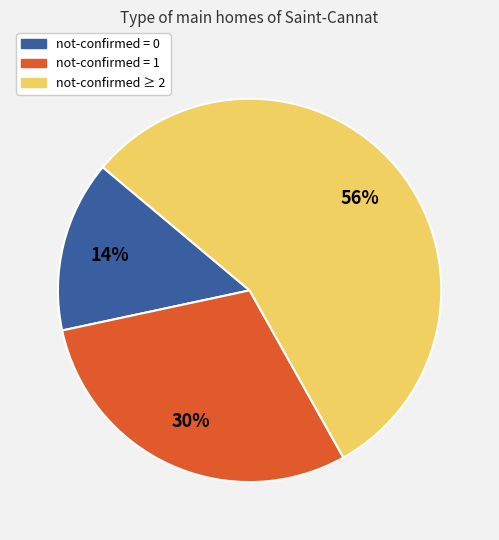

Does any single category account for the majority?

Yes